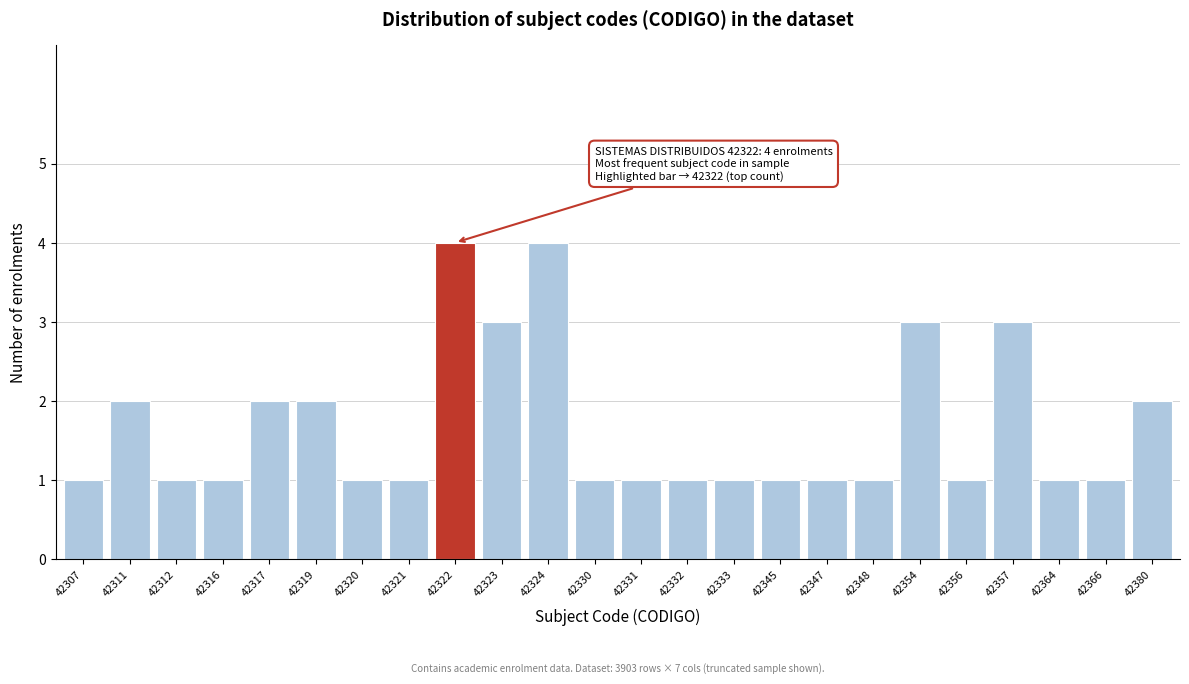

Reading left to right, what are all the values shown in this chart?

1	2	1	1	2	2	1	1	4	3	4	1	1	1	1	1	1	1	3	1	3	1	1	2